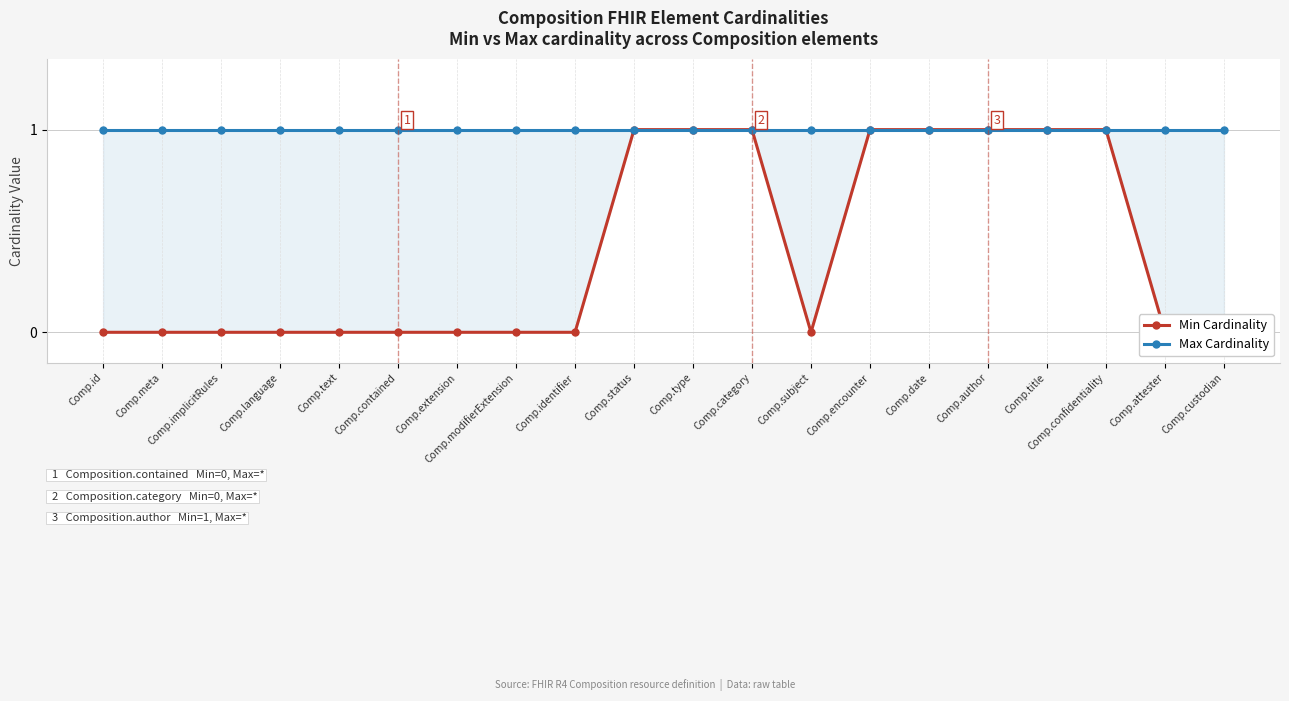

What is the average value of the Max Cardinality series?

1